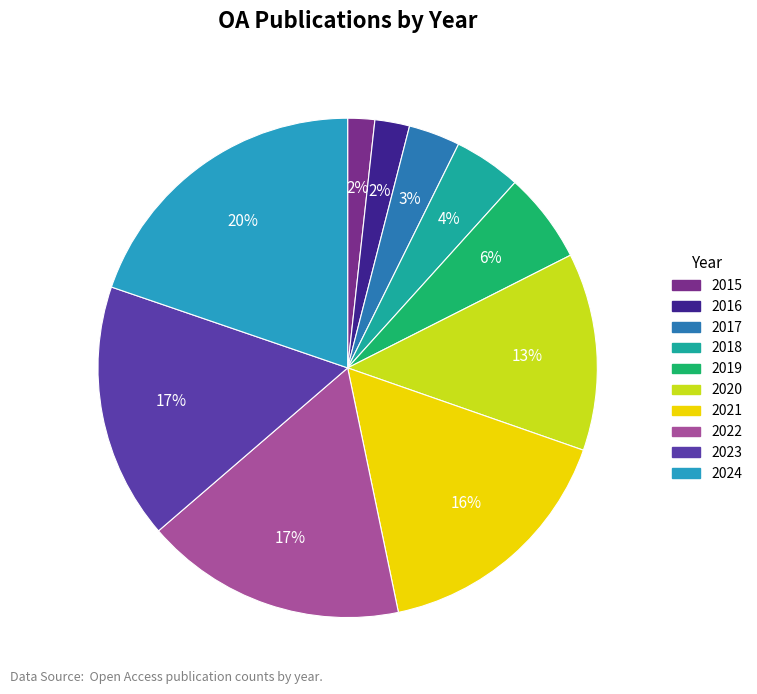

Combined, do 2016 and 2017 account for over 50%?

No